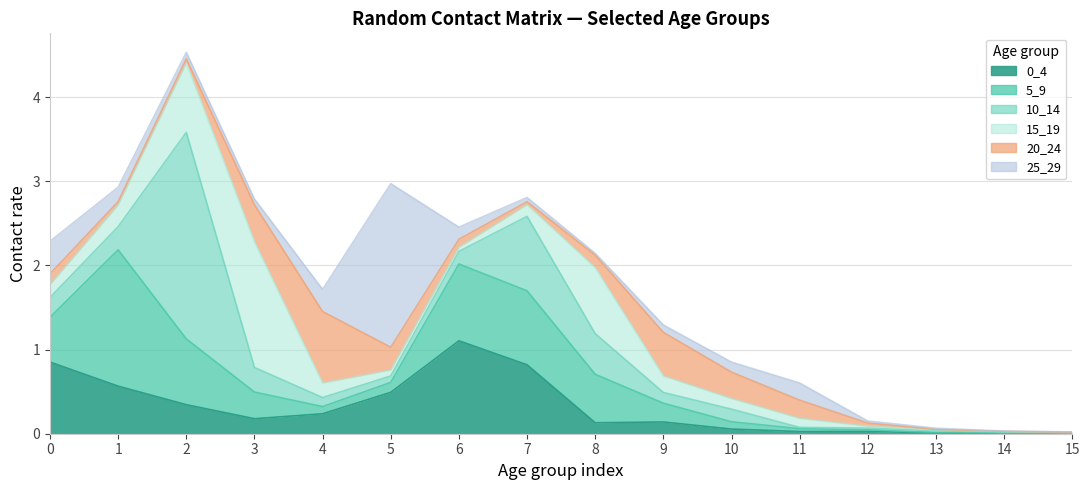

Which series changed the most between 7 and 10?

5_9